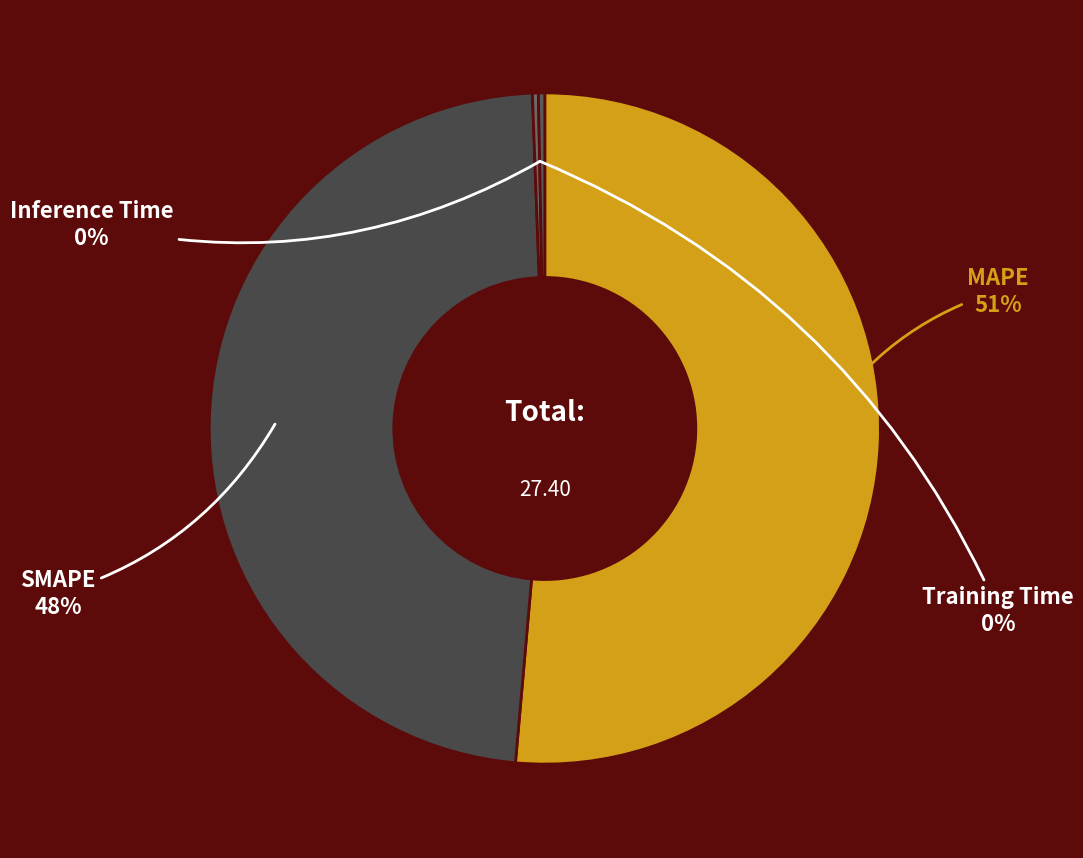

To the nearest percent, what is the average slice percentage?

25%